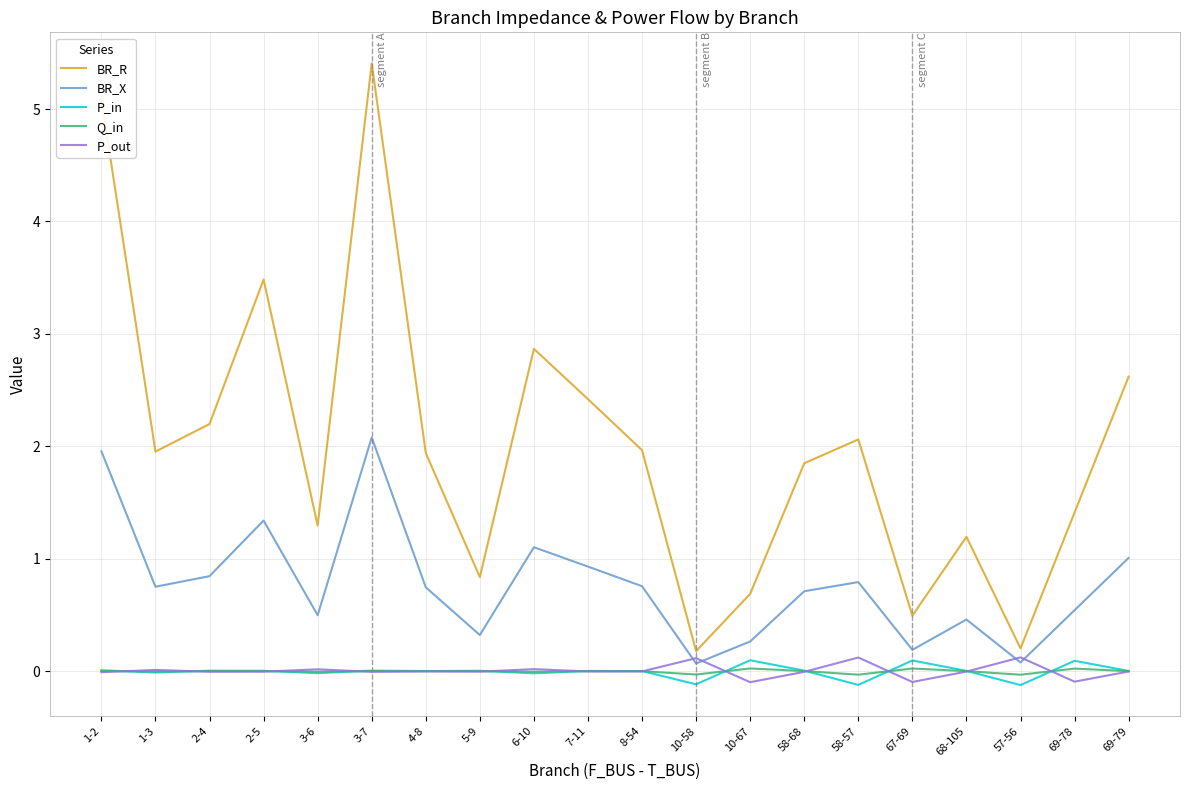

Which series has the widest spread of values?

BR_R